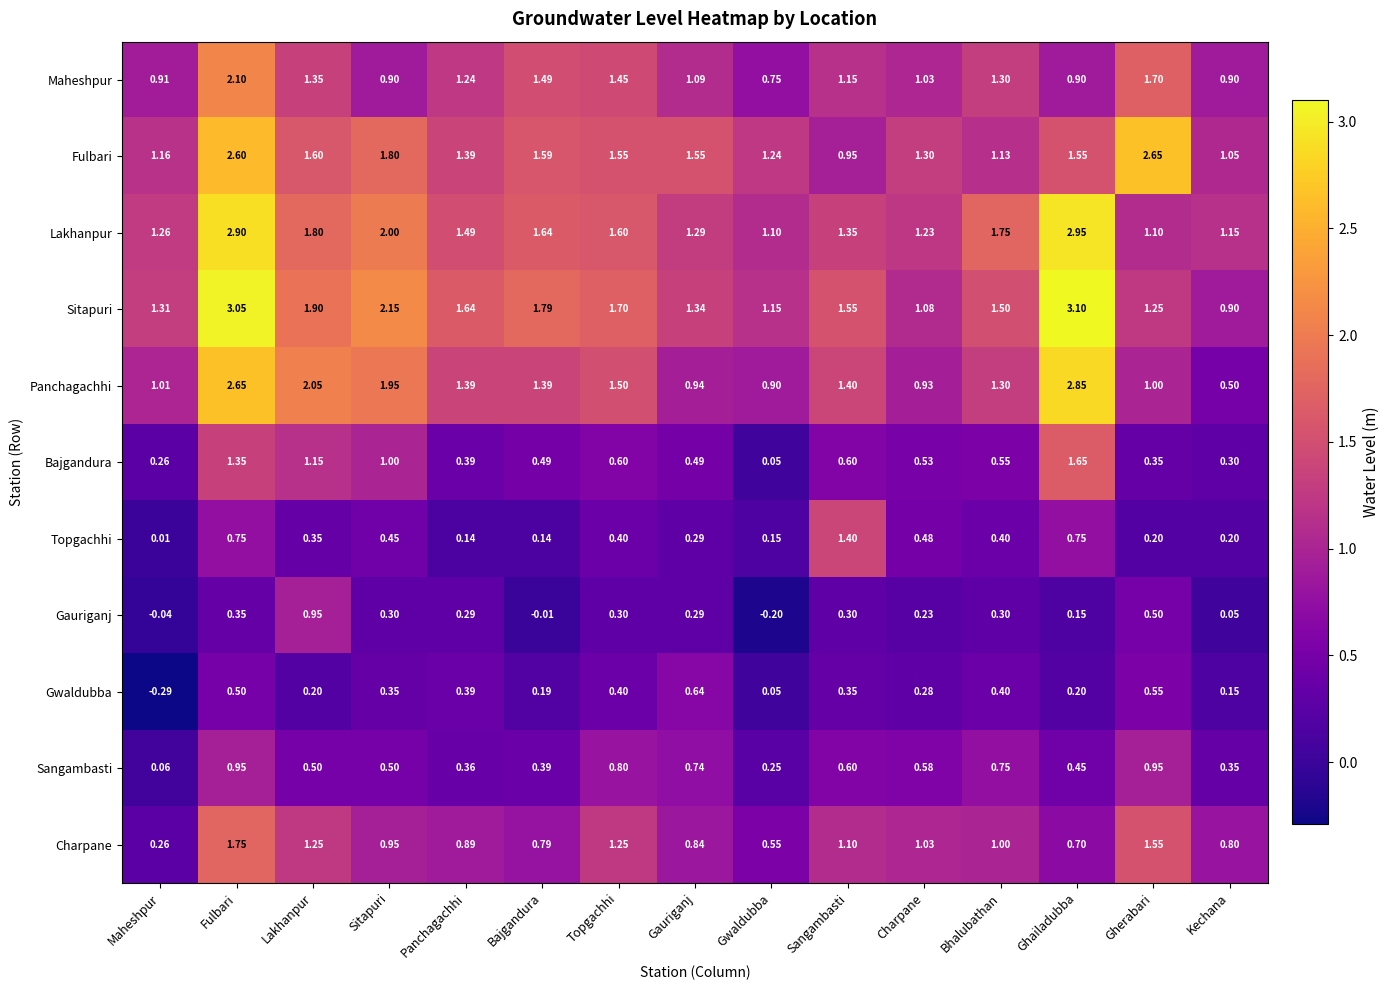

At which category is the sum across all series the highest?

Fulbari